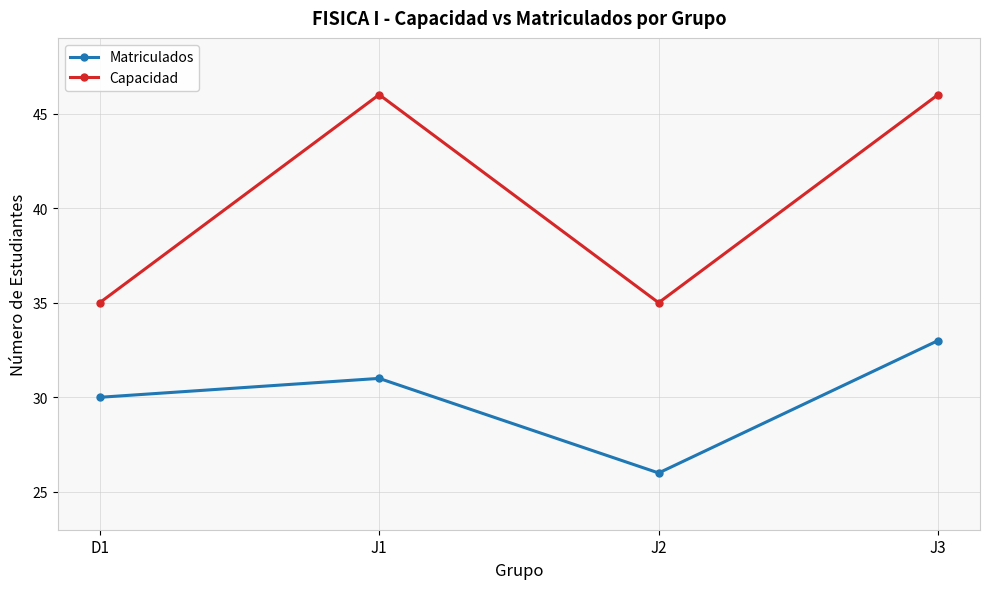

True or false: Capacidad and Matriculados cross at least once.

False